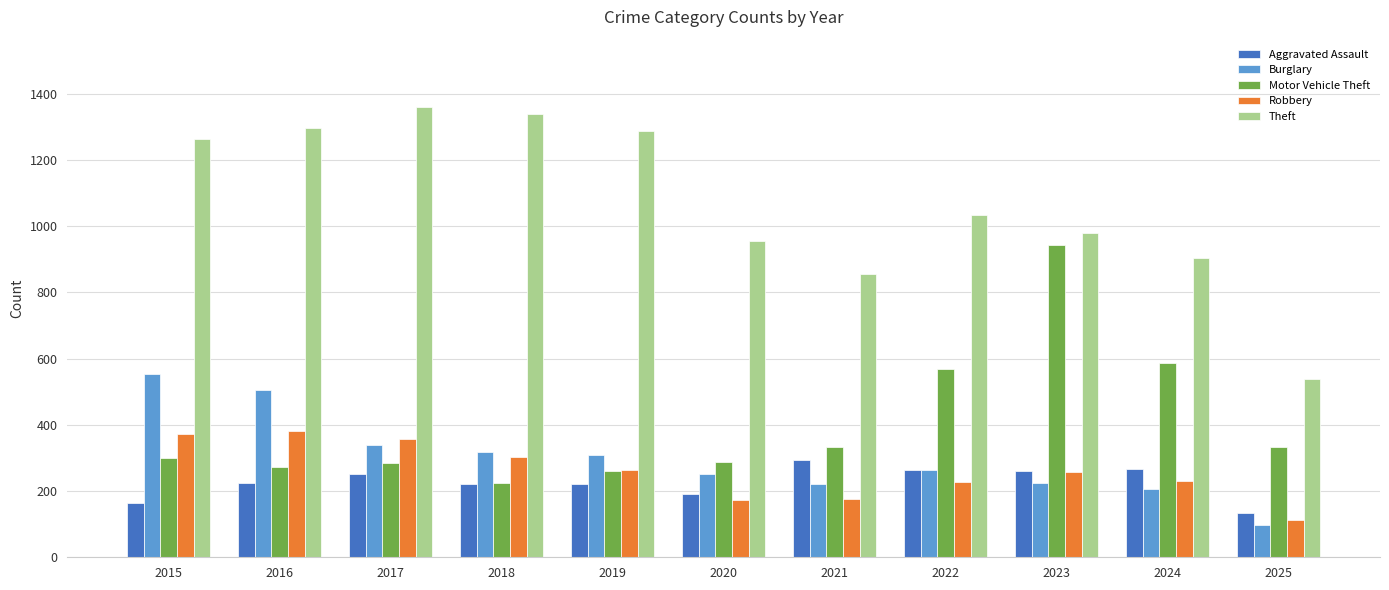

What is the value of the Theft bar at the 9th from the left?

980